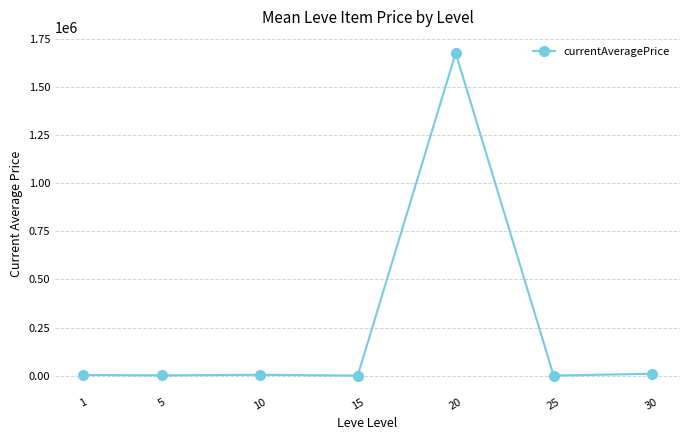

How many lines are shown in the chart?

1